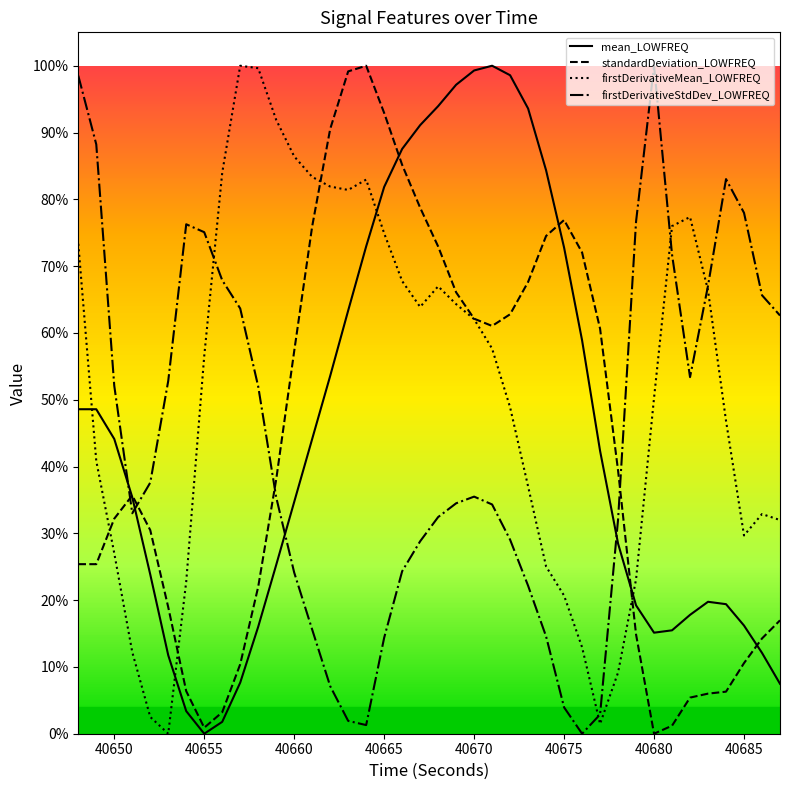

True or false: mean_LOWFREQ and firstDerivativeMean_LOWFREQ intersect in this chart.

True